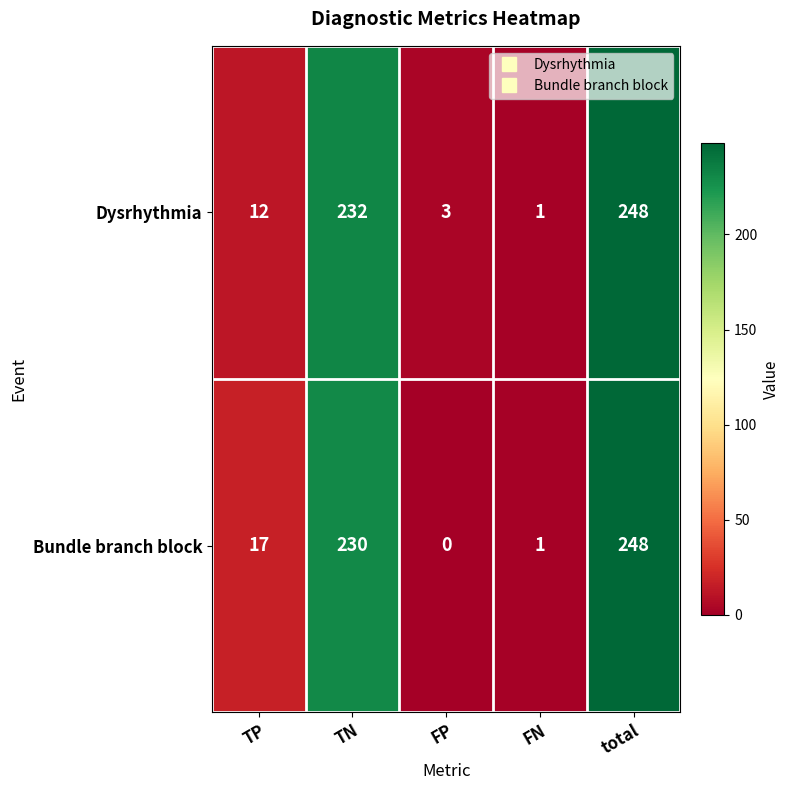

The value of Bundle branch block at FP is 143. True or false?

False